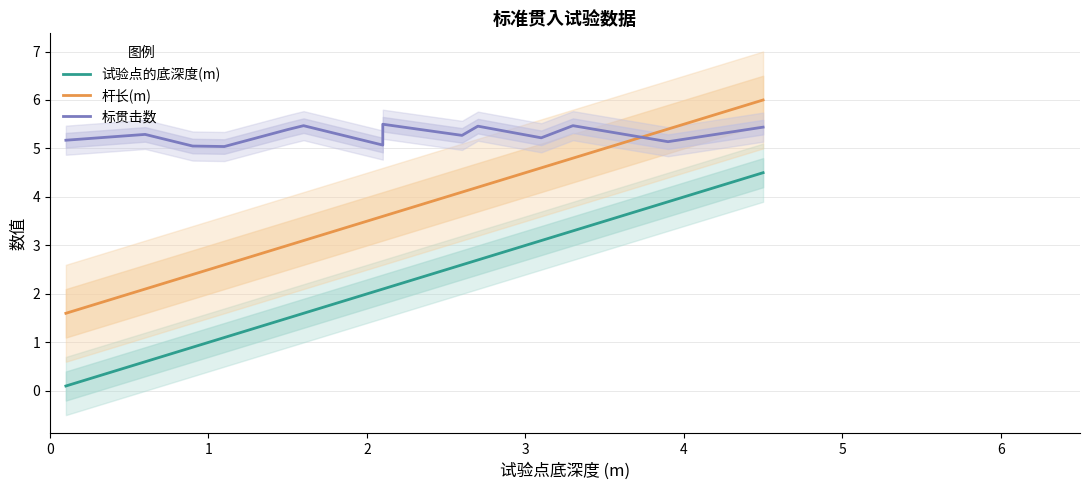

Reading right to left, transcribe all the data shown in this chart.

试验点的底深度(m): 13=4.5	12=3.9	11=3.3	10=3.1	9=2.7	8=2.6	7=2.1	6=2.1	5=1.6	4=1.5	3=1.1	2=0.9	1=0.6	0=0.1
杆长(m): 13=6.0	12=5.4	11=4.8	10=4.6	9=4.2	8=4.1	7=3.6	6=3.6	5=3.1	4=3.0	3=2.6	2=2.4	1=2.1	0=1.6
标贯击数: 13=5.4	12=5.1	11=5.5	10=5.2	9=5.5	8=5.3	7=5.5	6=5.1	5=5.5	4=5.4	3=5.0	2=5.0	1=5.3	0=5.2